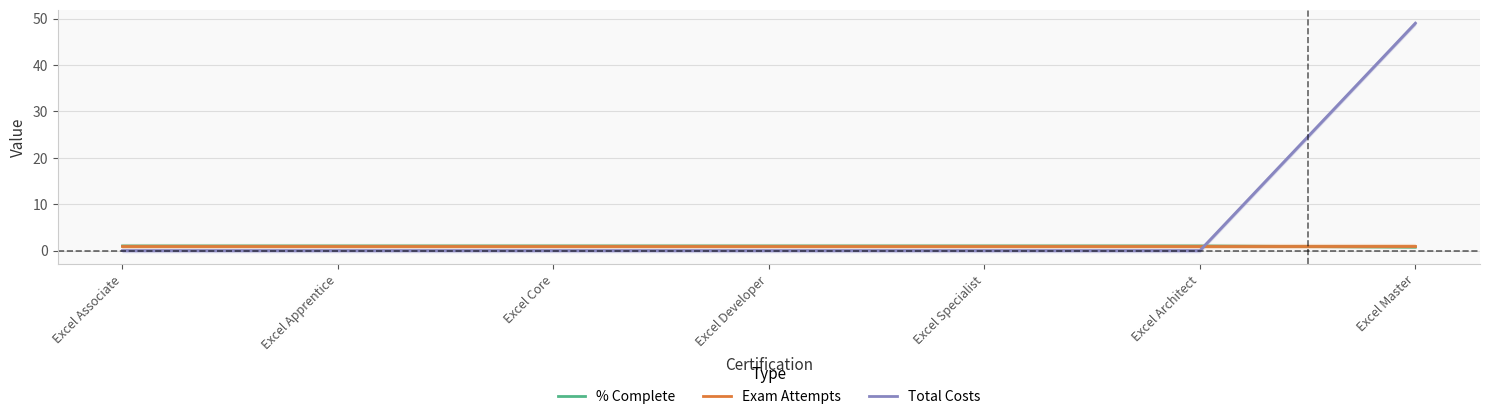

True or false: Total Costs and Exam Attempts intersect in this chart.

True